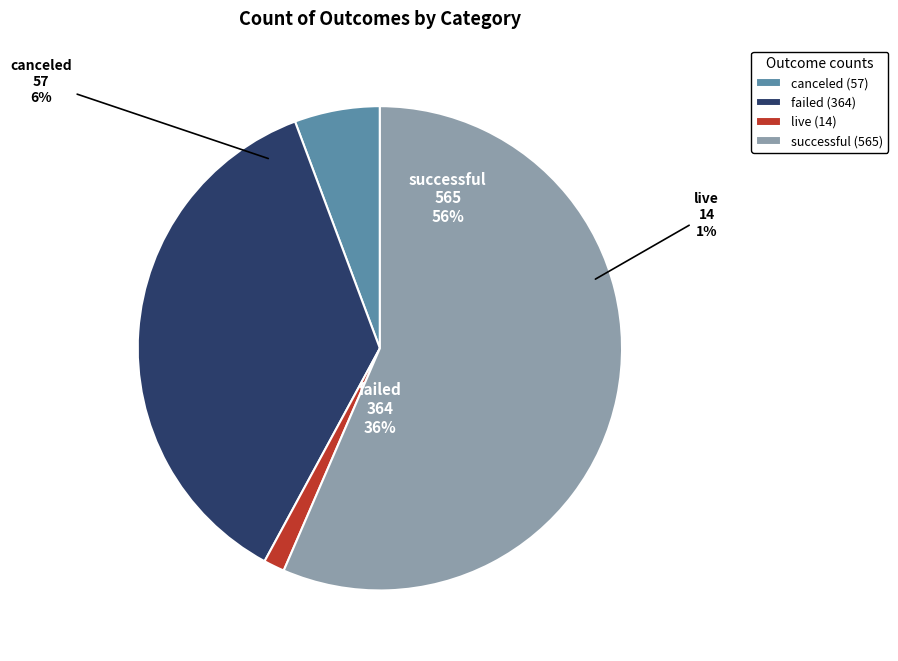

The failed slice represents 47% of the pie. True or false?

False